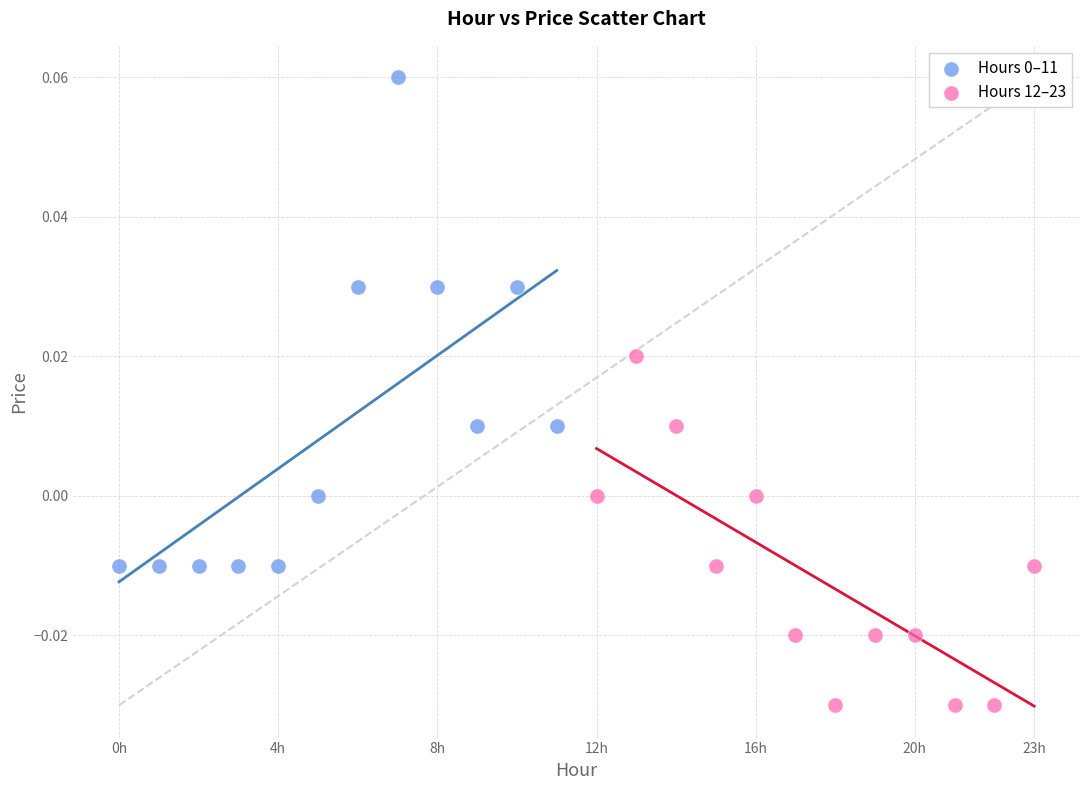

Which series reaches the minimum Y coordinate?

Hours 12–23